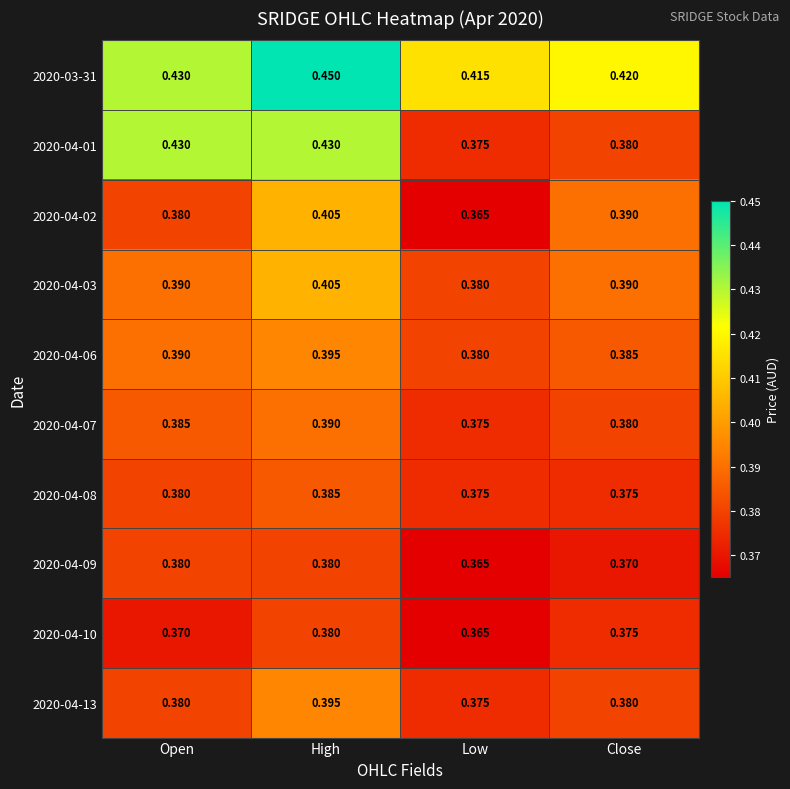

Where is 2020-04-02 nearest to the value 0?

Low